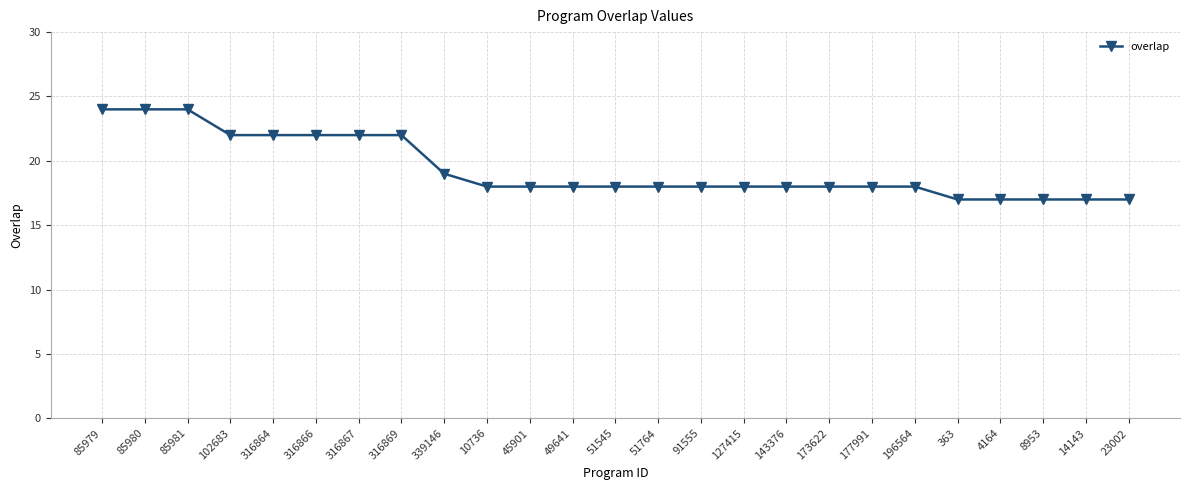

At which label is the value closest to 20?

339146